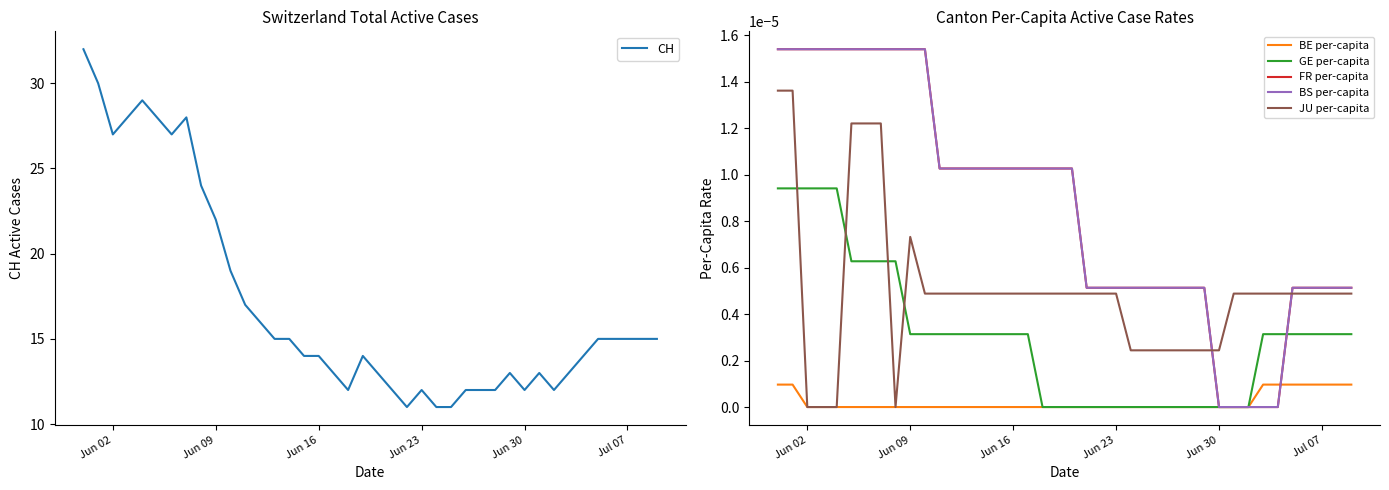

What is the maximum value for CH?

32